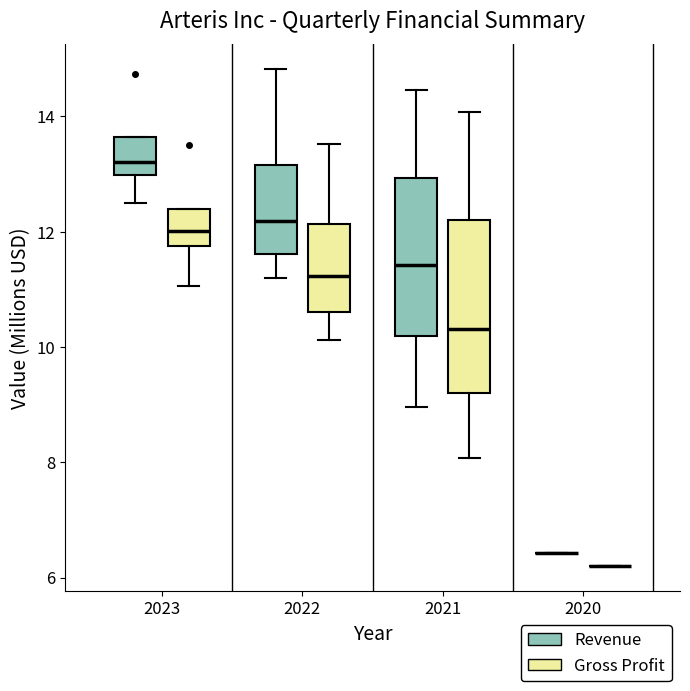

Which box is the tallest, from its lower edge to its upper edge?

2021 (Gross Profit)